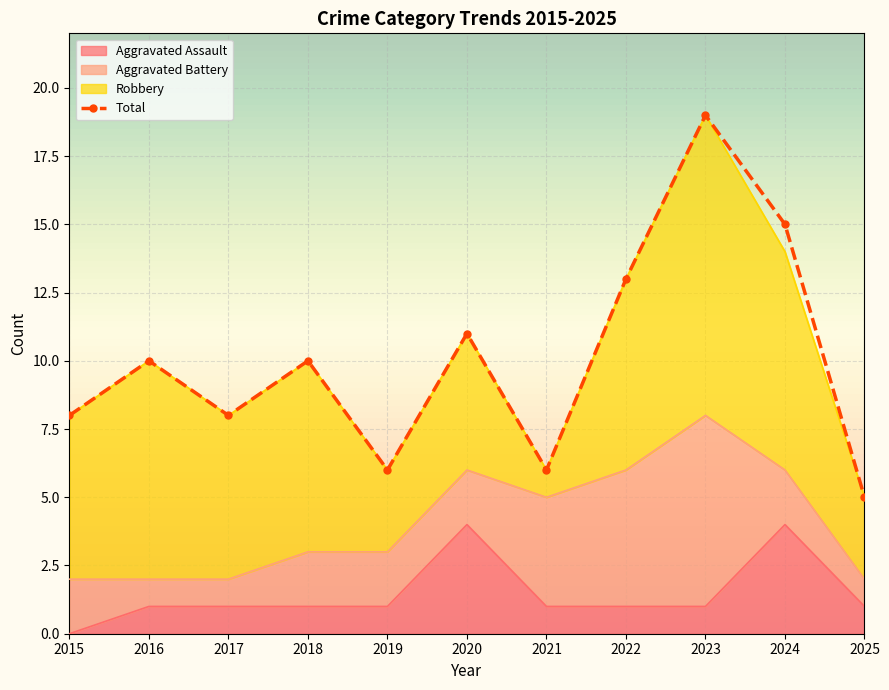

Which category has the lowest value across all series?

2025